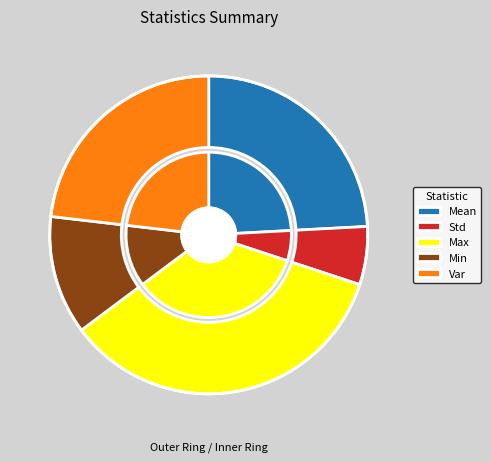

Which category has the smallest portion of the pie?

Std